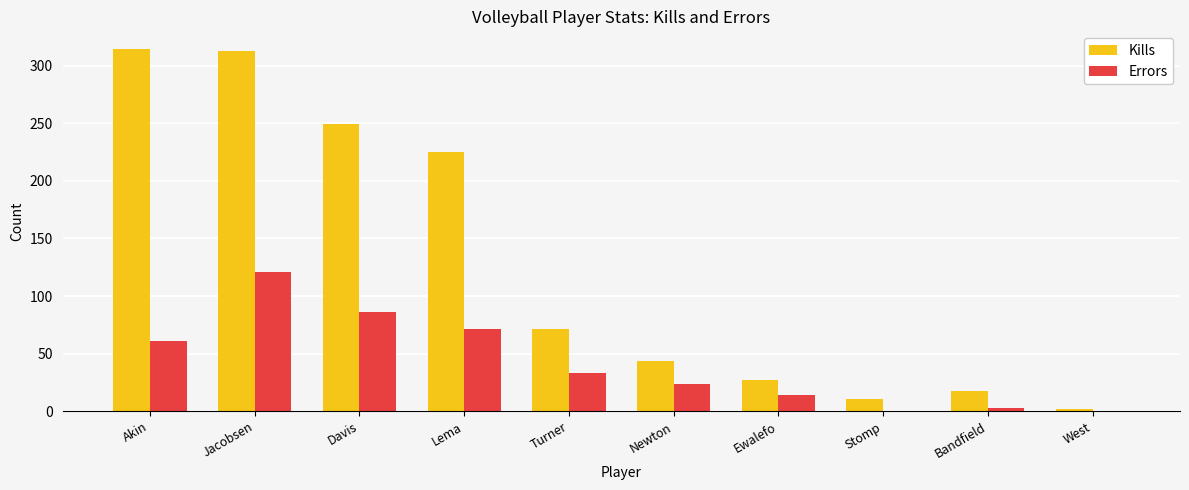

Is it true that Errors equals 71 at Lema?

True